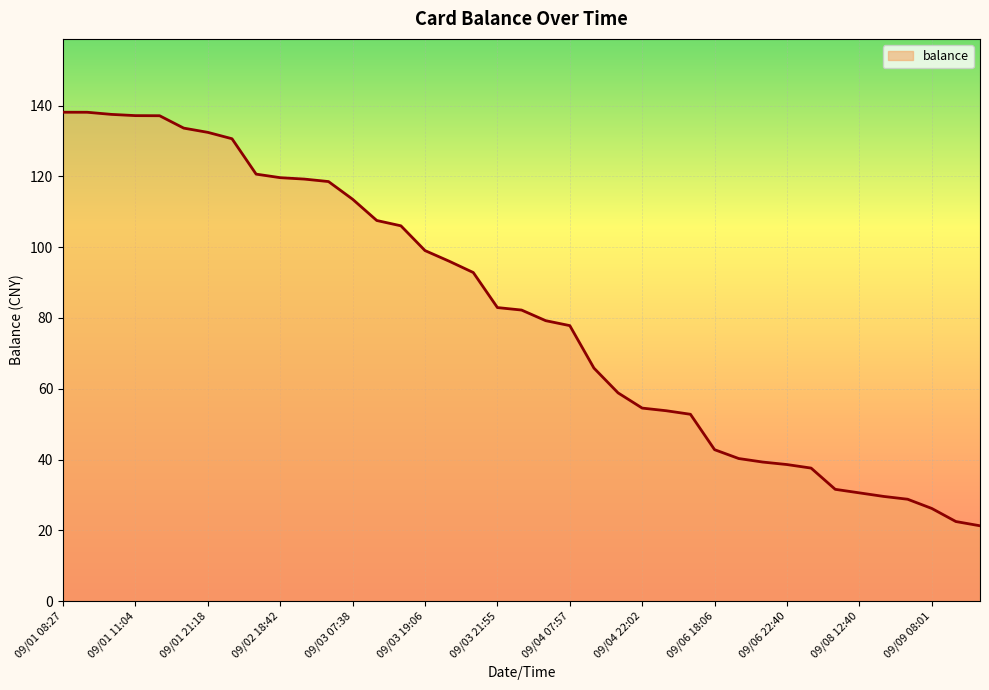

What is the maximum value shown in the chart?

138.1